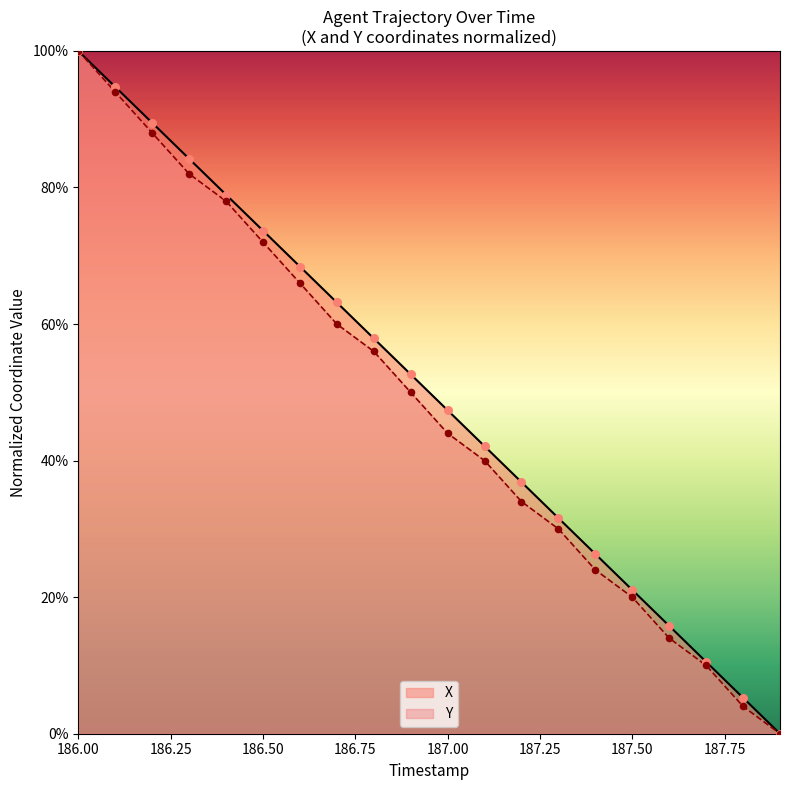

At which category is the sum across all series the highest?

186.00